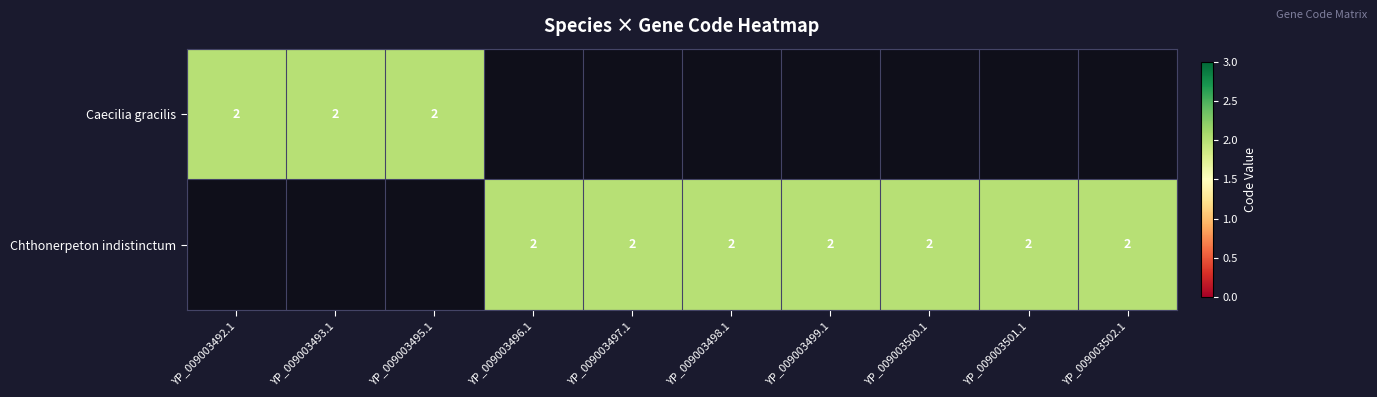

How many positive values does the YP_009003492.1 series have?

3